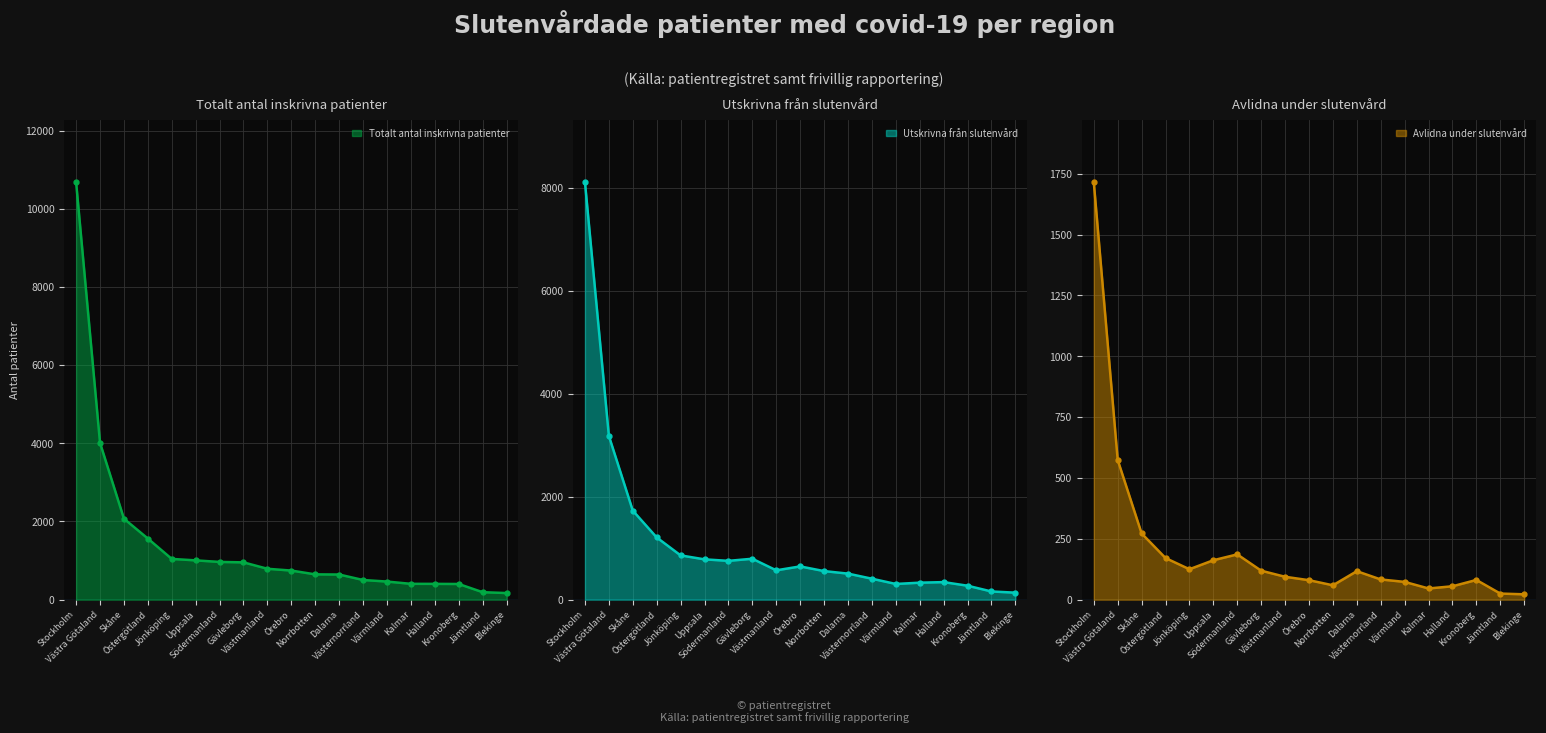

Reading right to left, transcribe all the data shown in this chart.

Totalt antal inskrivna patienter: Blekinge=169	Jämtland=191	Kronoberg=401	Halland=404	Kalmar=405	Värmland=463	Västernorrland=503	Dalarna=643	Norrbotten=647	Örebro=744	Västmanland=790	Gävleborg=954	Södermanland=965	Uppsala=1005	Jönköping=1042	Östergötland=1563	Skåne=2071	Västra Götaland=4011	Stockholm=10676
Utskrivna från slutenvård: Blekinge=136	Jämtland=159	Kronoberg=271	Halland=341	Kalmar=330	Värmland=305	Västernorrland=407	Dalarna=506	Norrbotten=555	Örebro=646	Västmanland=570	Gävleborg=795	Södermanland=754	Uppsala=783	Jönköping=860	Östergötland=1209	Skåne=1730	Västra Götaland=3182	Stockholm=8109
Avlidna under slutenvård: Blekinge=22	Jämtland=25	Kronoberg=81	Halland=55	Kalmar=46	Värmland=73	Västernorrland=83	Dalarna=117	Norrbotten=59	Örebro=80	Västmanland=94	Gävleborg=119	Södermanland=186	Uppsala=162	Jönköping=125	Östergötland=171	Skåne=272	Västra Götaland=574	Stockholm=1715